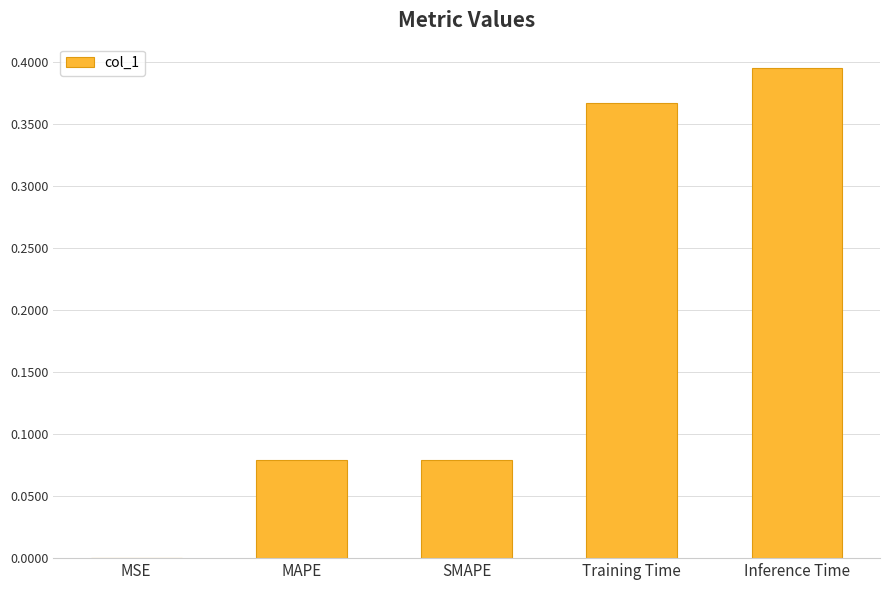

What is the change in value from SMAPE to Inference Time?

+0.3